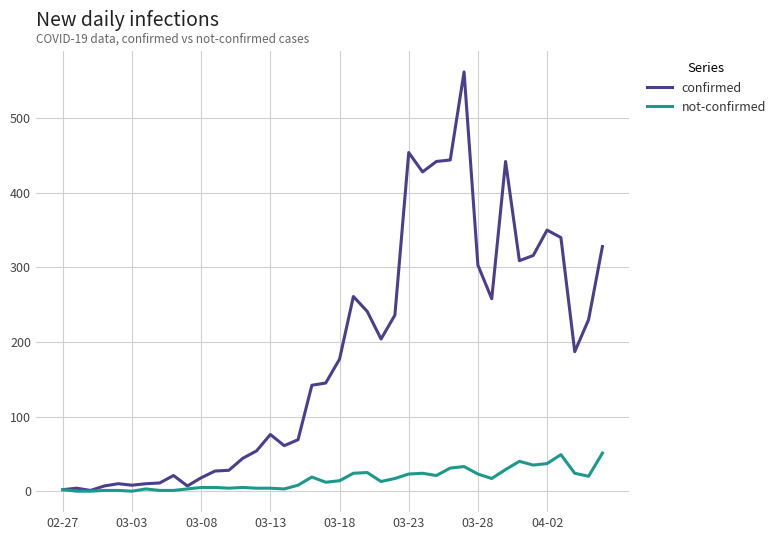

Which series has the widest spread of values?

confirmed